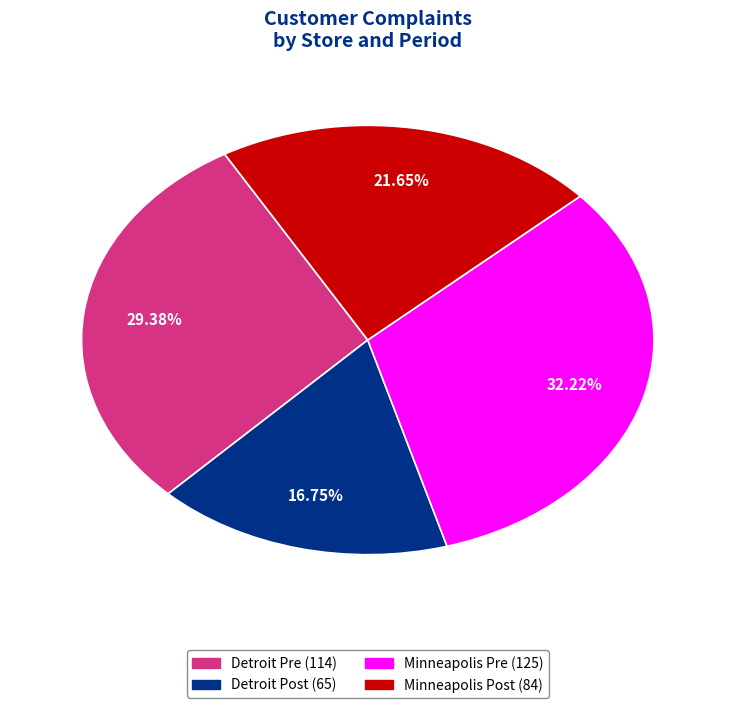

Between Minneapolis Post and Detroit Post, which is larger?

Minneapolis Post